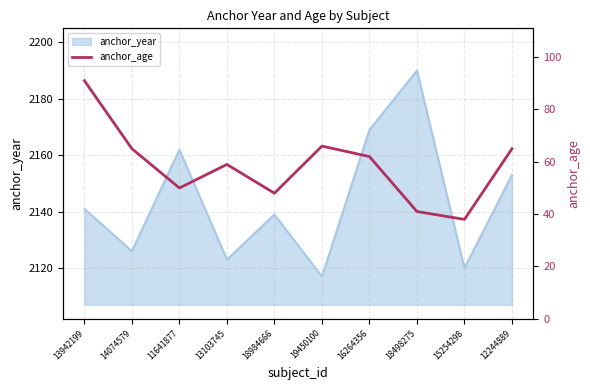

What is the lowest value of the anchor_year series?

2117